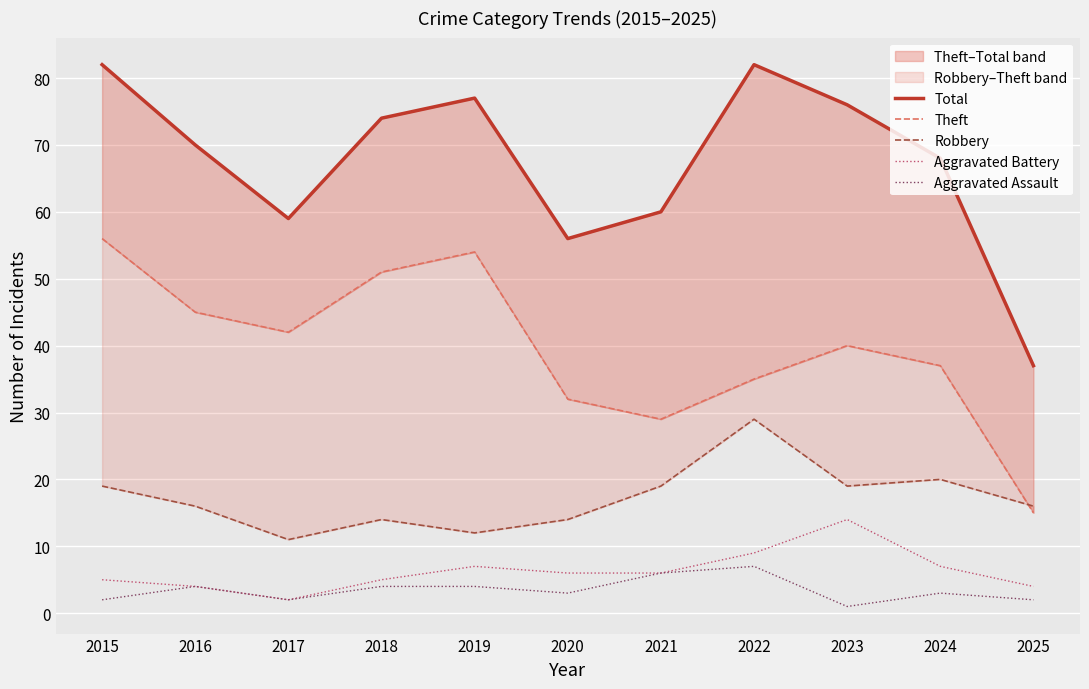

Where is the first local minimum for Robbery?

2017